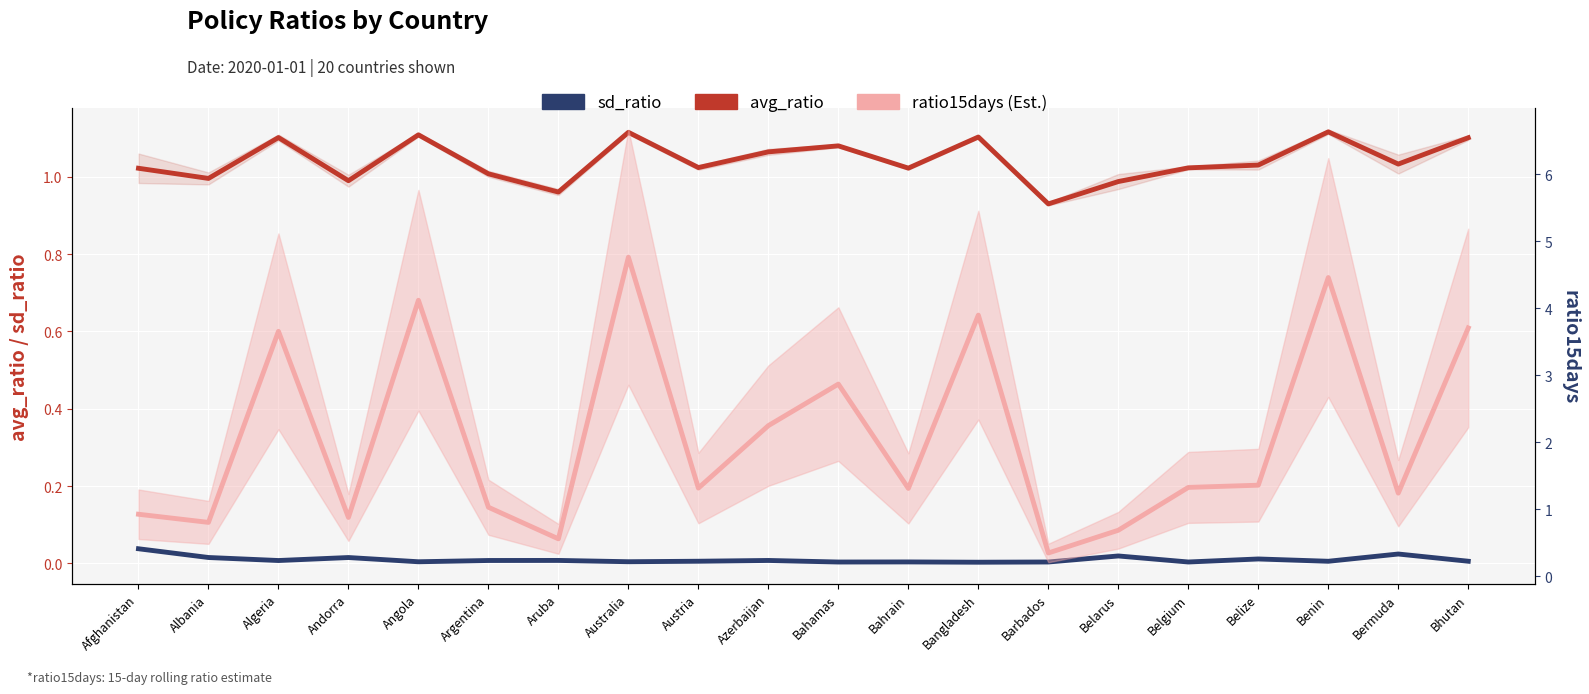

What is the difference between the highest and lowest values at Aruba?

1.0